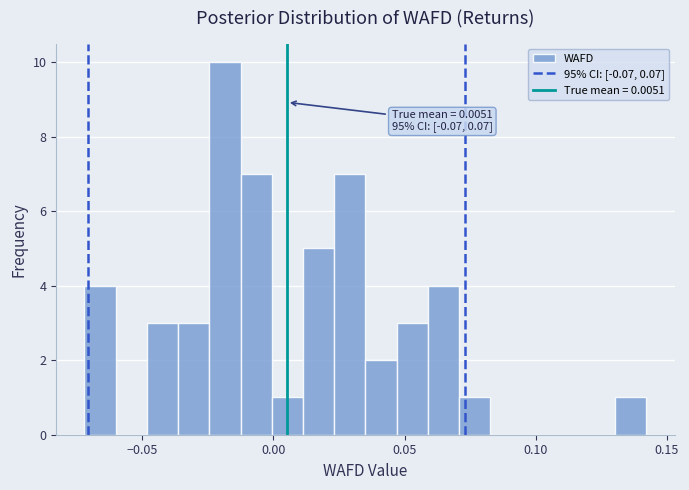

Around what value on the x-axis is the tallest bar? Give the approximate position of its centre, as read against the axis.

-0.020